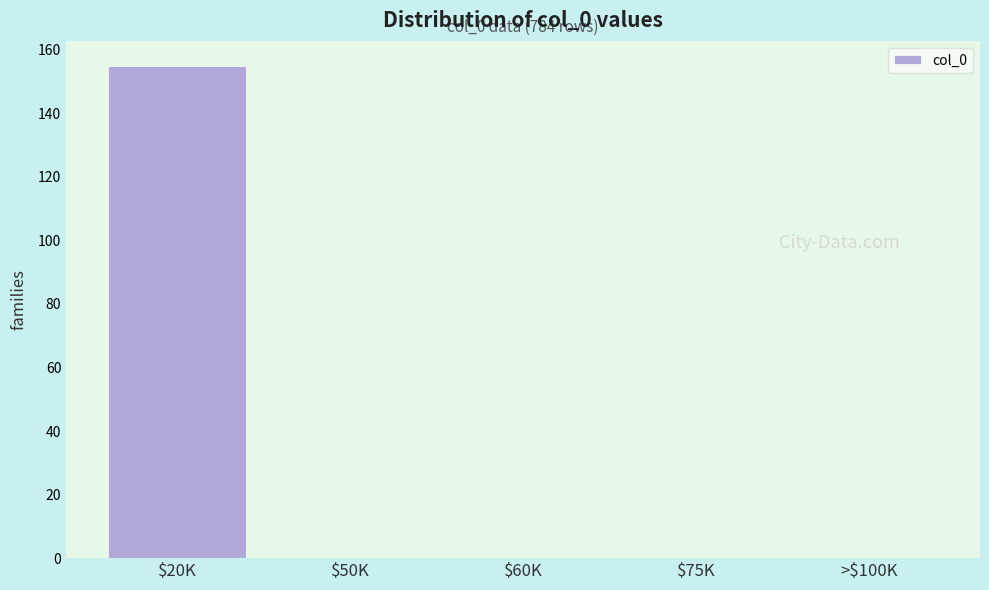

At which category does the chart reach its peak across all series?

$20K